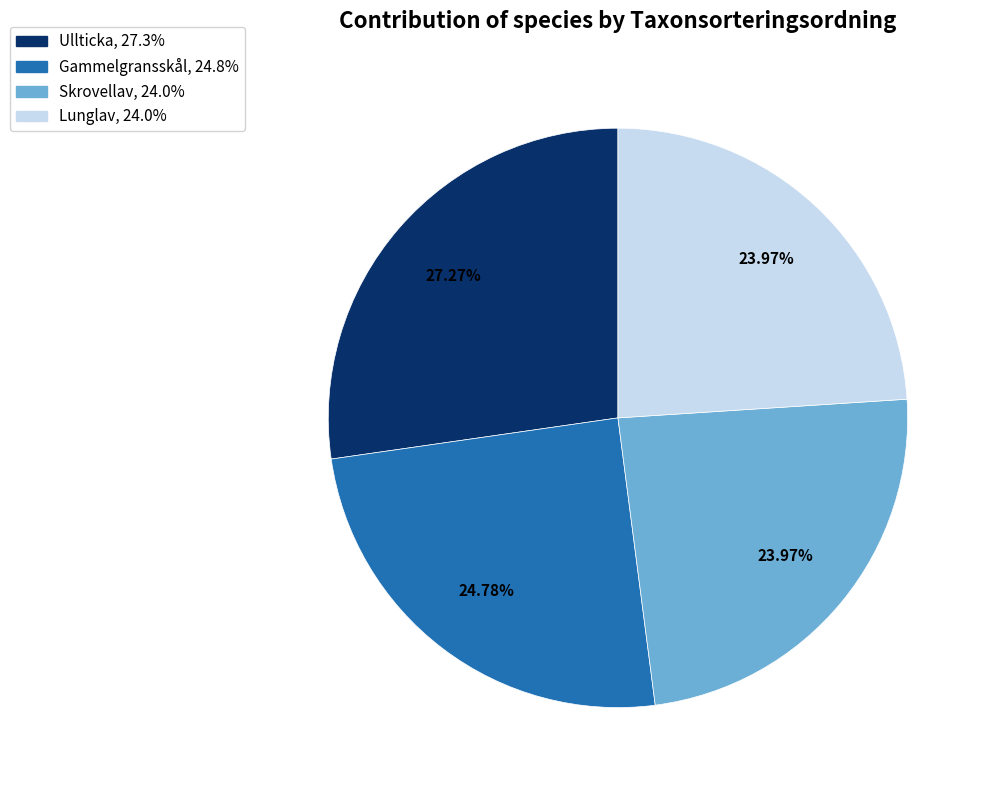

Which has a higher value, Lunglav or Gammelgransskål?

Gammelgransskål